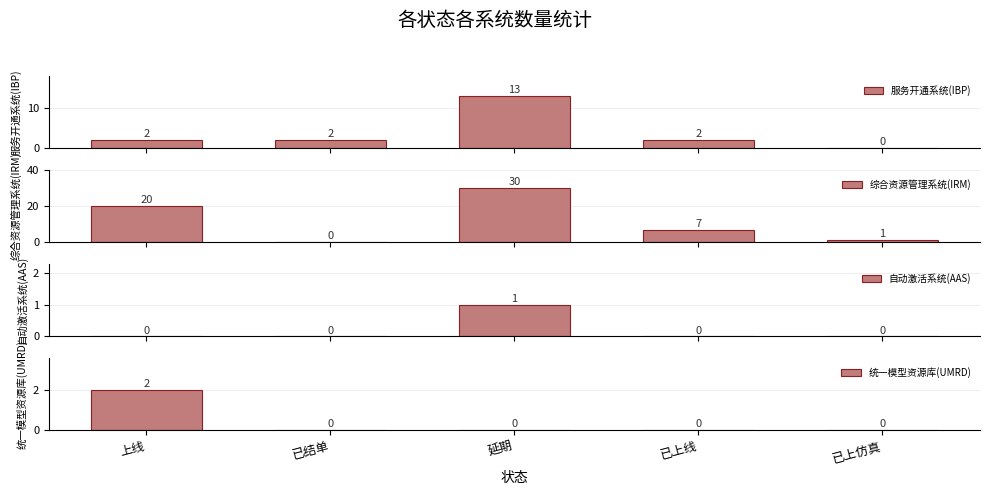

Which category has the lowest value in the 统一模型资源库(UMRD) series?

已结单